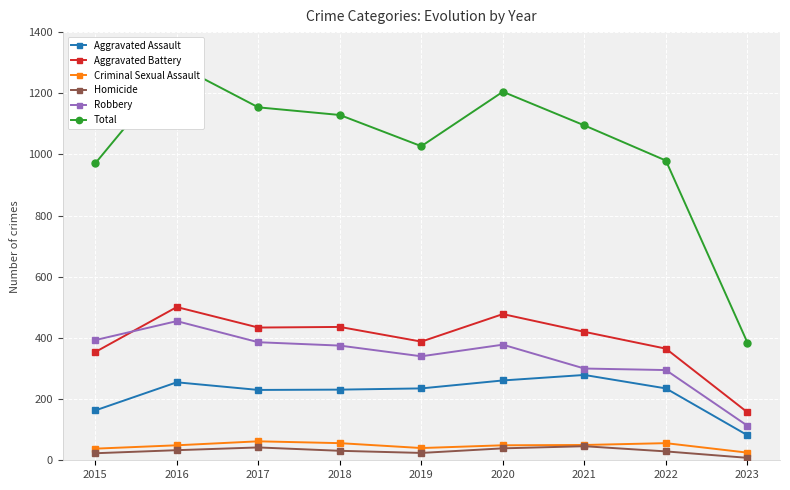

In Homicide, how many points are higher than both neighbors (excluding endpoints)?

2